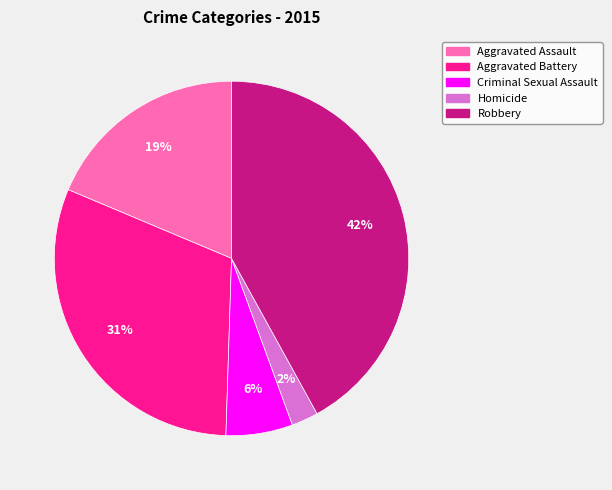

To the nearest percent, what is the difference between the Criminal Sexual Assault and Aggravated Assault slice percentages?

13%